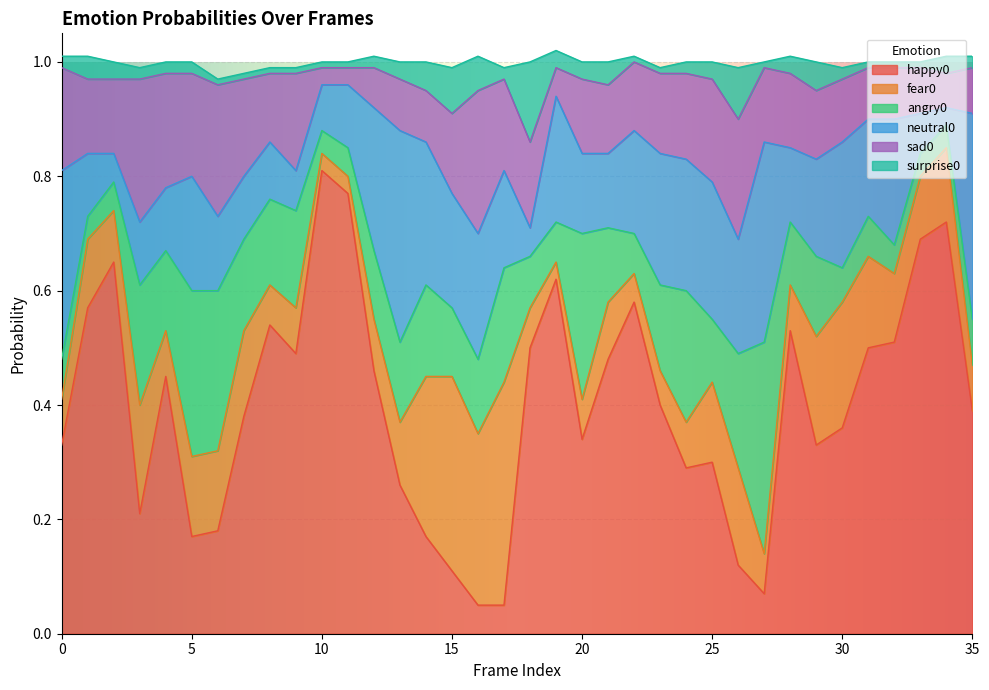

How many lines are shown in the chart?

6